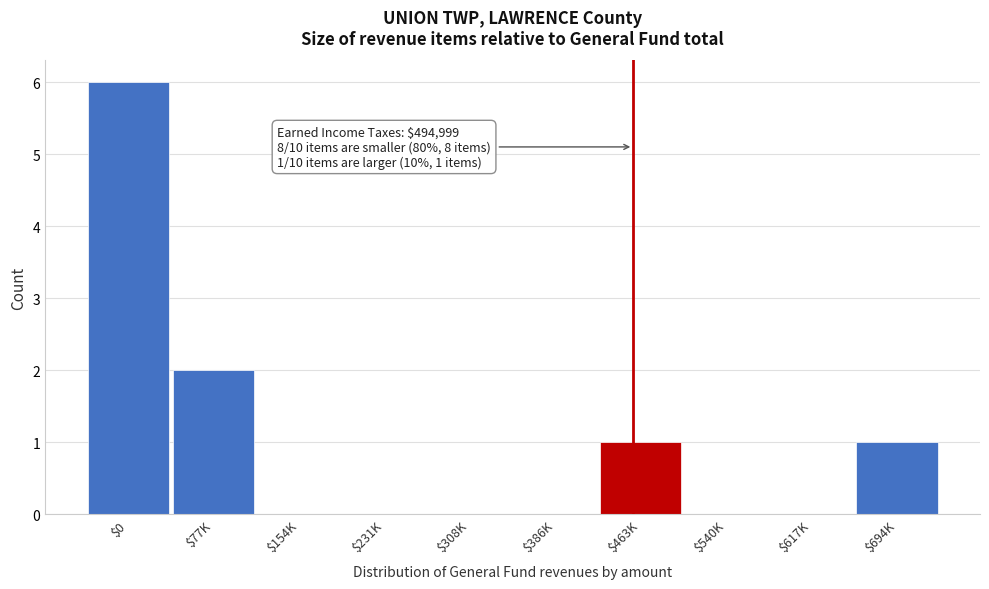

Is it true that the value at $308K is -4?

False